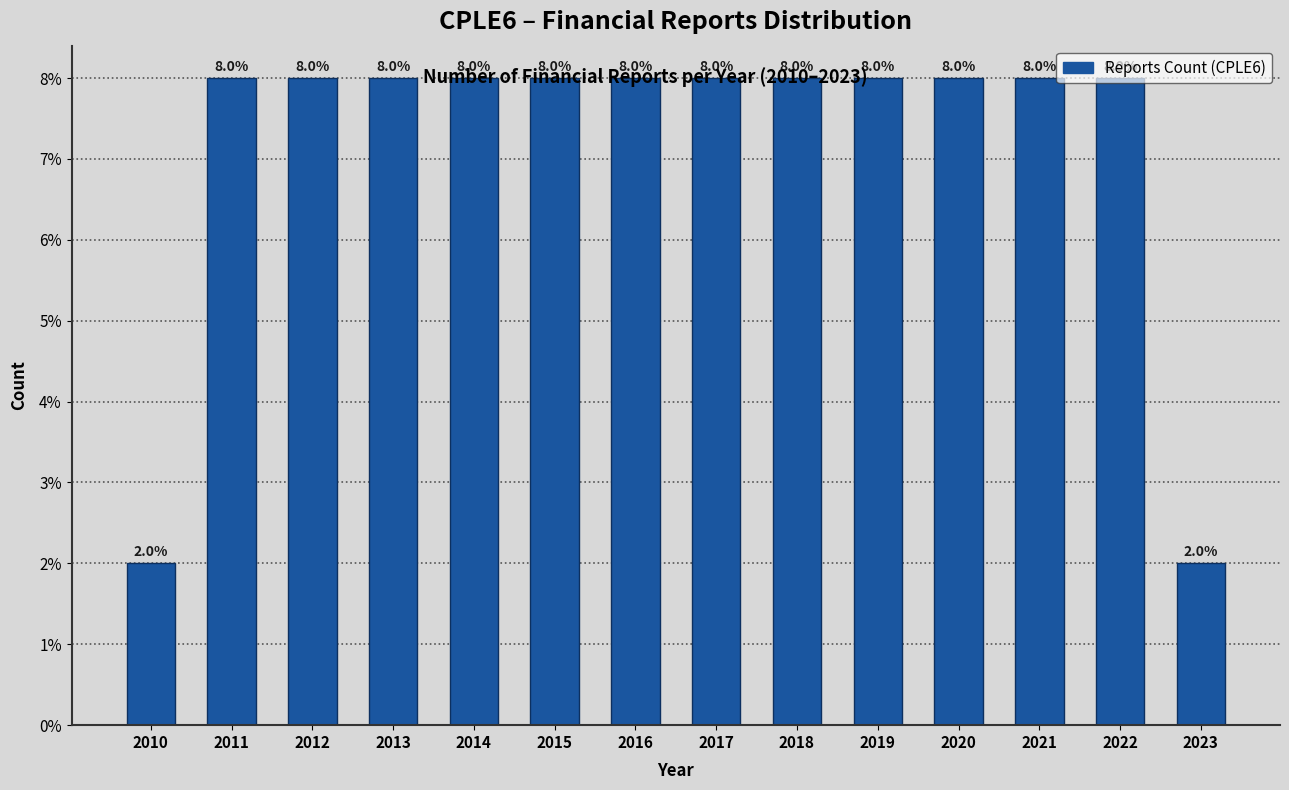

The value at 2011 is 12. True or false?

False